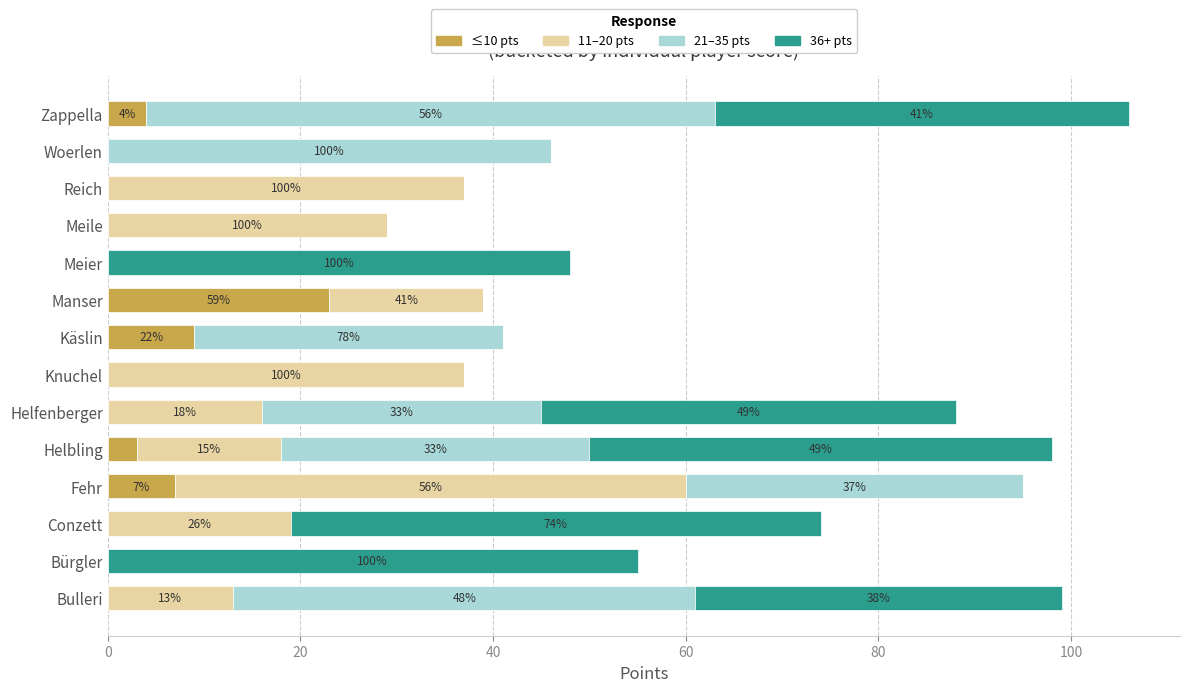

What is the sum of all ≤10 pts values?

46